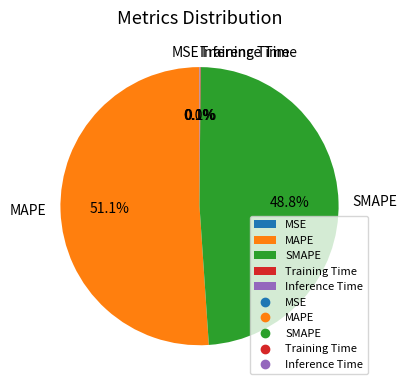

Which slice represents more than half of the pie?

MAPE